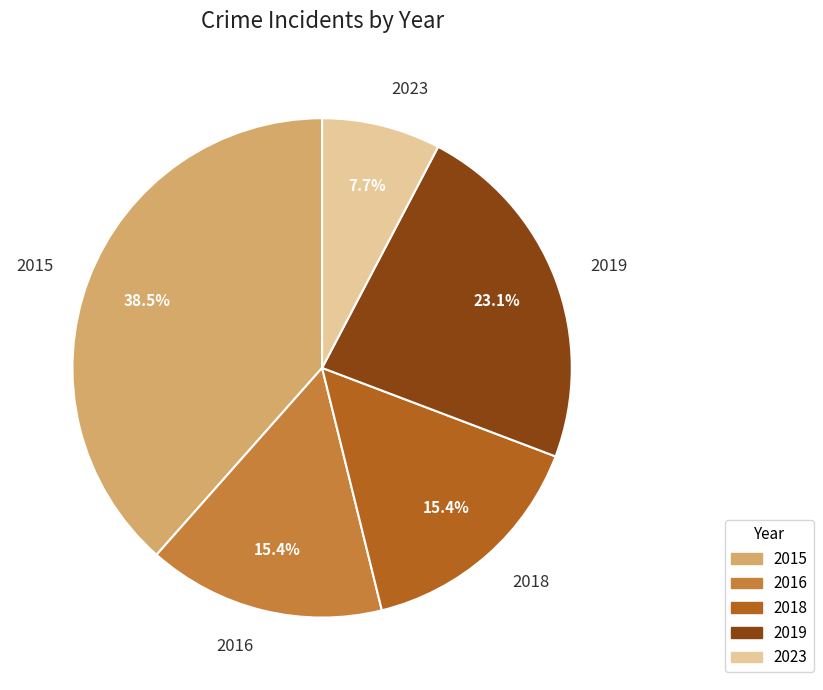

What percentage is NOT represented by 2019?

76.9%